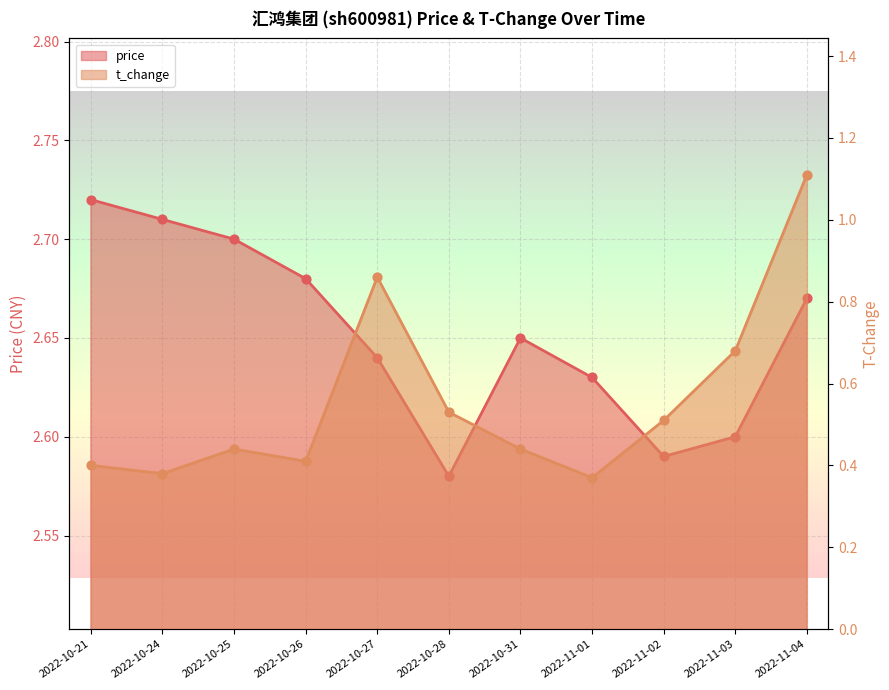

Which series has the largest Y range (max minus min)?

t_change_markers